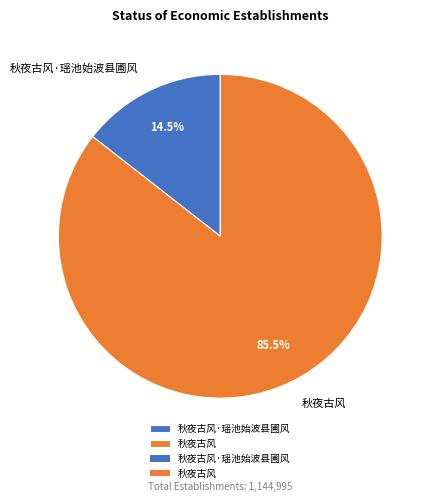

Count the number of slices in the pie.

2